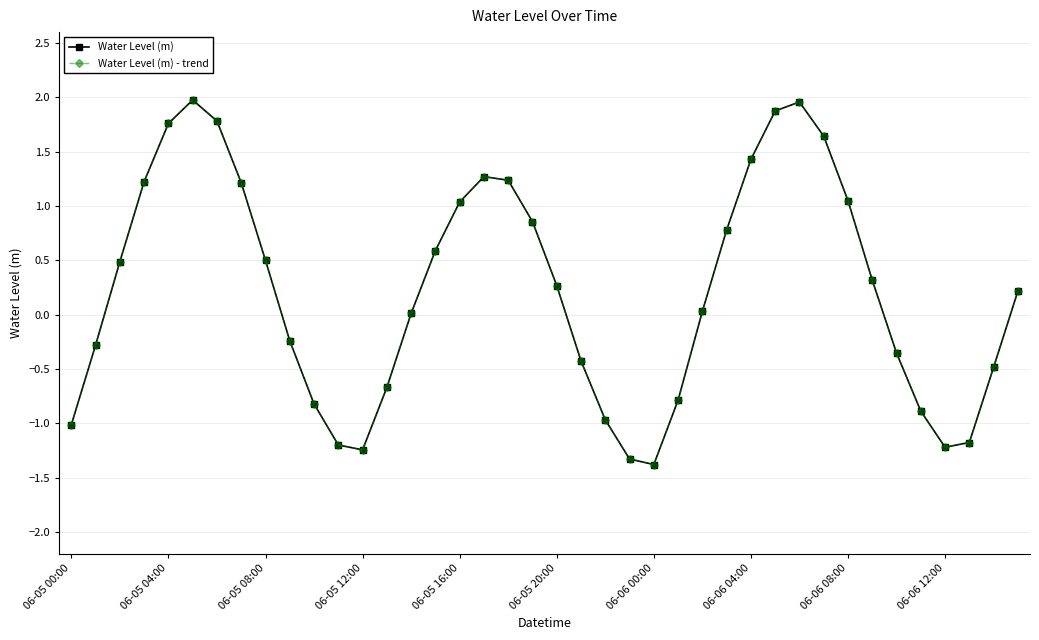

Is this an area chart (filled region under the line)?

No